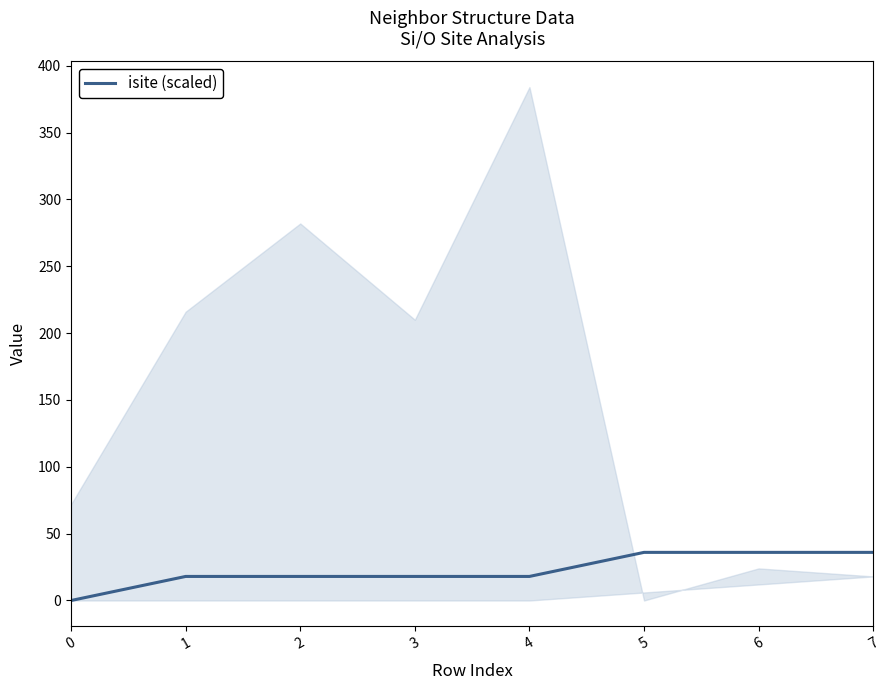

Between 0 and 4, which is larger?

4